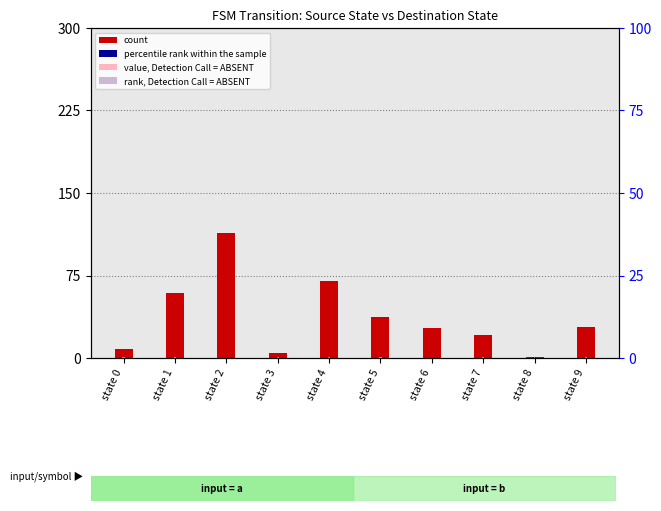

Reading left to right, extract all data points from this chart.

count: 8	59	114	5	70	37	27	21	1	28
percentile rank within the sample: 1	0	0	1	1	0	0	0	1	0
value, Detection Call = ABSENT: 1	1	0	1	1	1	0	1	0	1
rank, Detection Call = ABSENT: 0	0	0	0	0	0	0	0	1	0